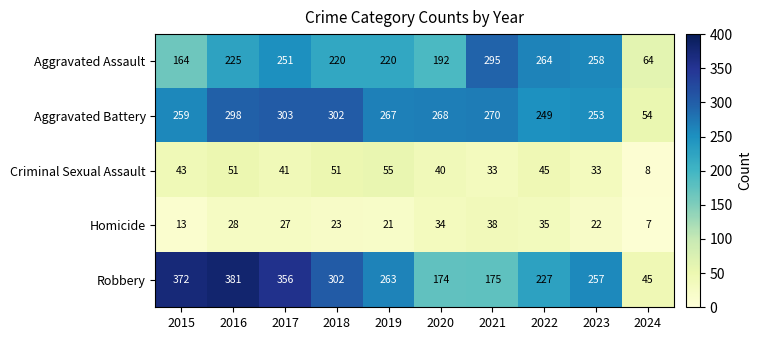

What is the minimum value shown in the chart?

7